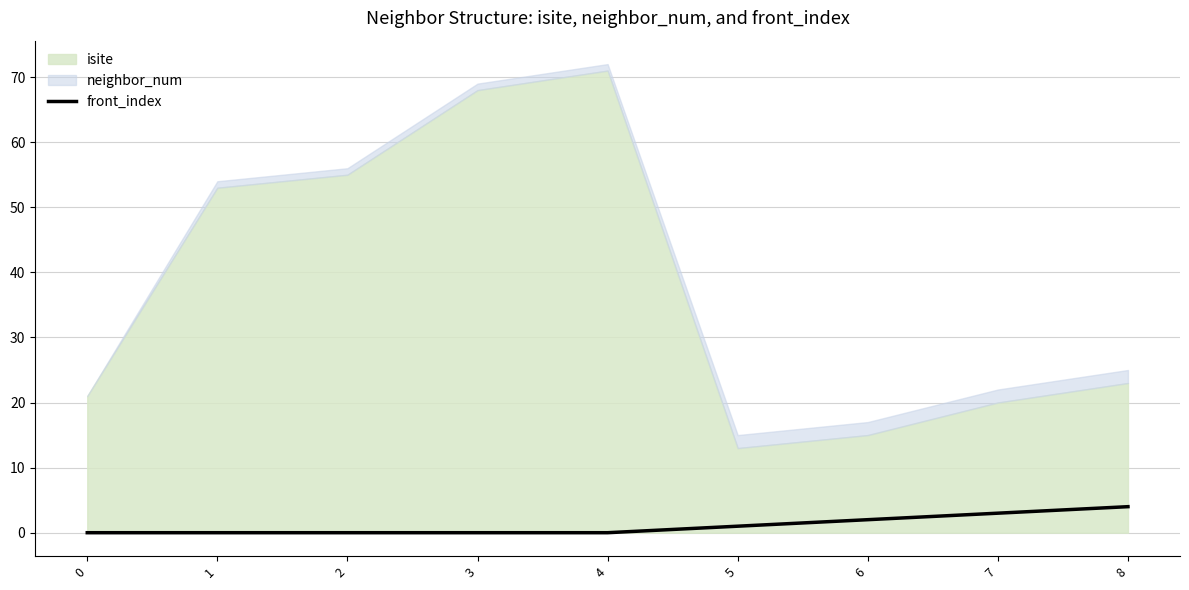

The value at 3 is -1. True or false?

False